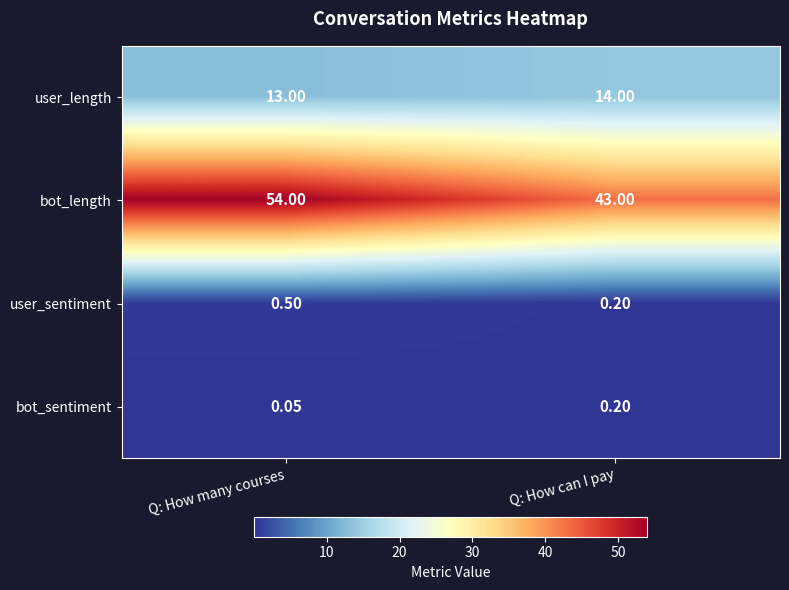

Which series has the widest spread of values?

bot_length